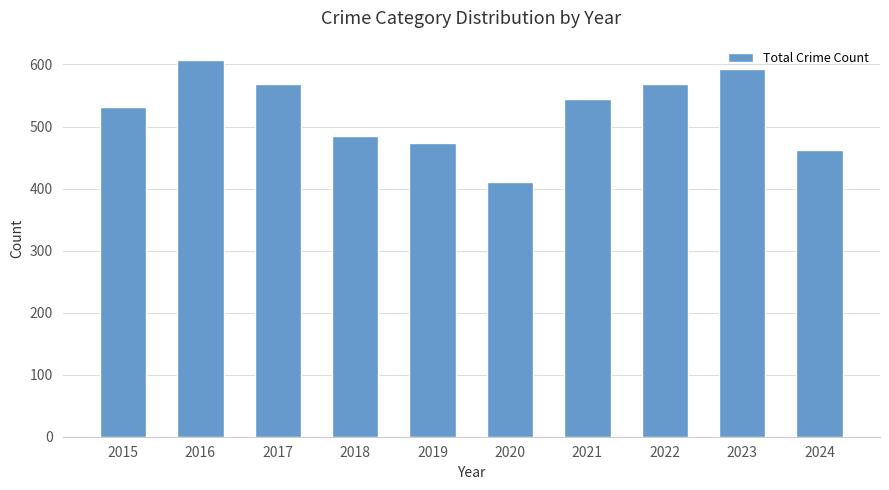

Reading left to right, transcribe all the data shown in this chart.

2015=531	2016=608	2017=569	2018=485	2019=474	2020=410	2021=545	2022=569	2023=593	2024=462